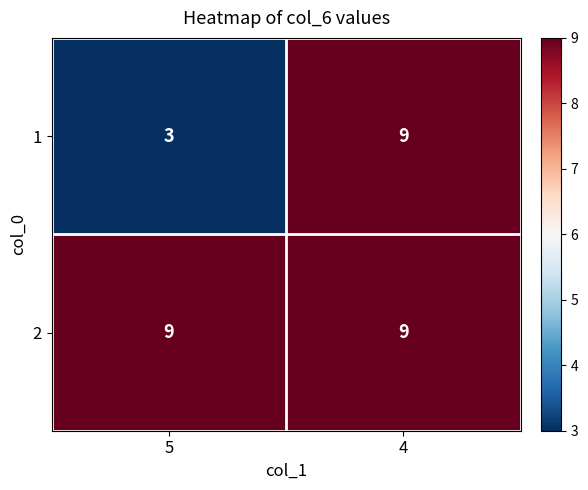

At which label does 1 reach its peak?

4